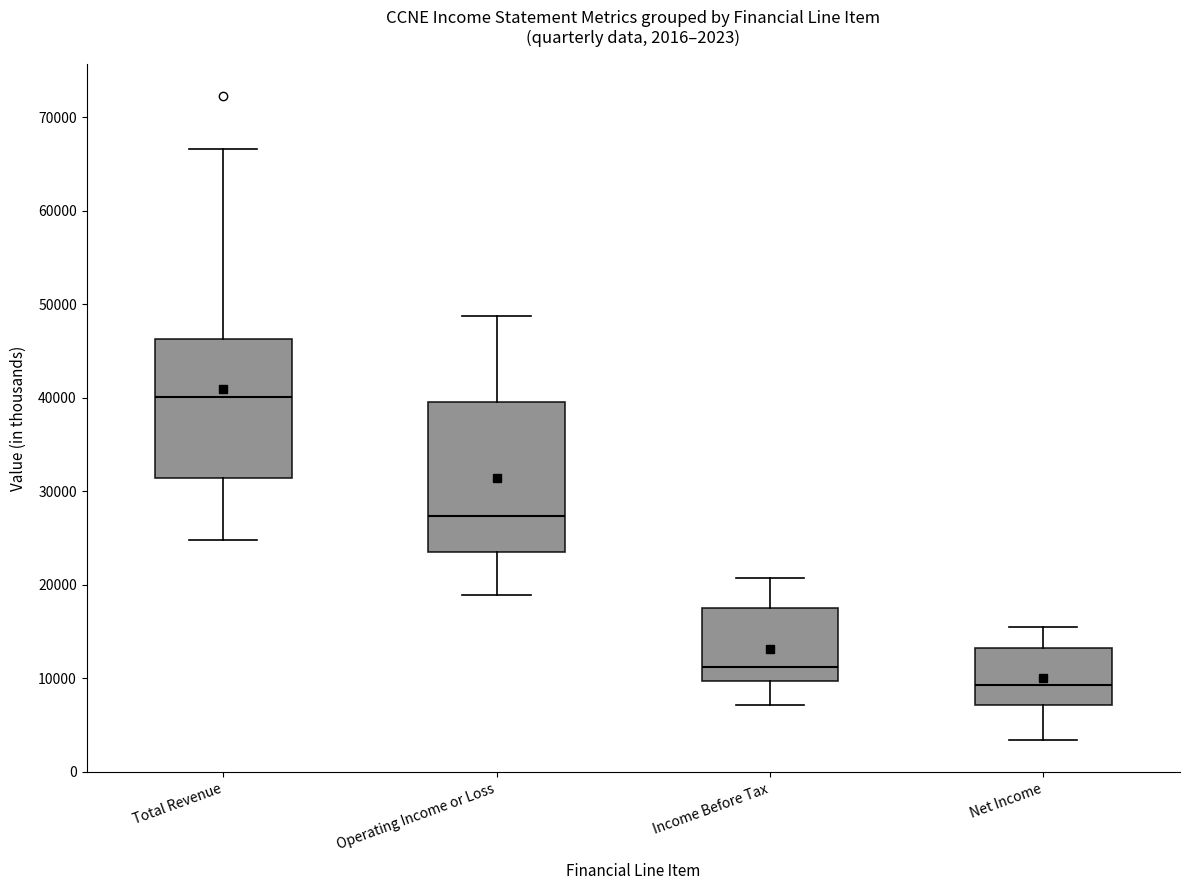

Which box has the highest median line?

Total Revenue